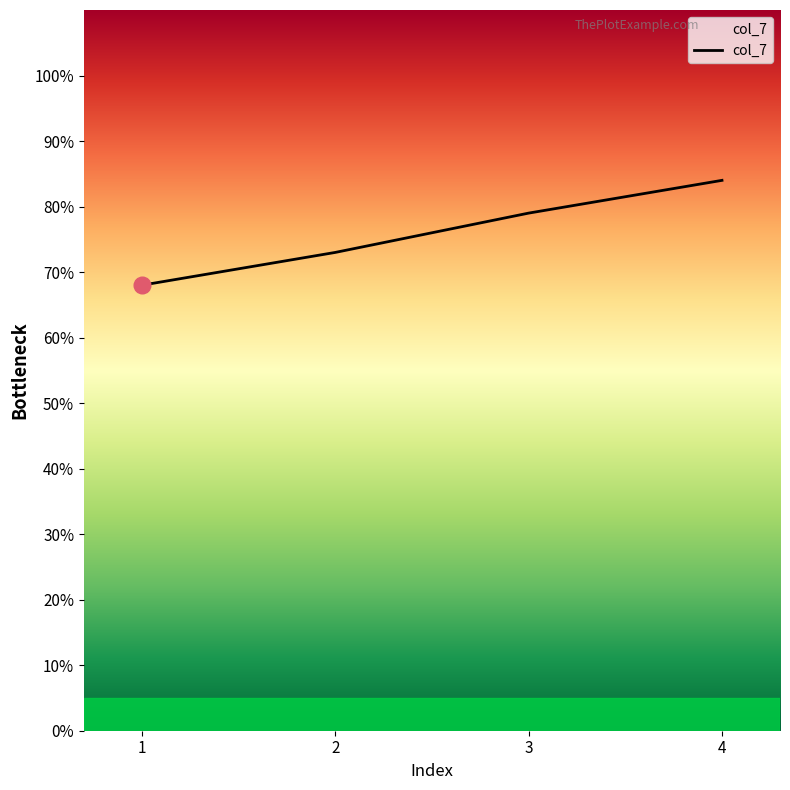

True or false: the data has more than 2 interior local peaks.

False